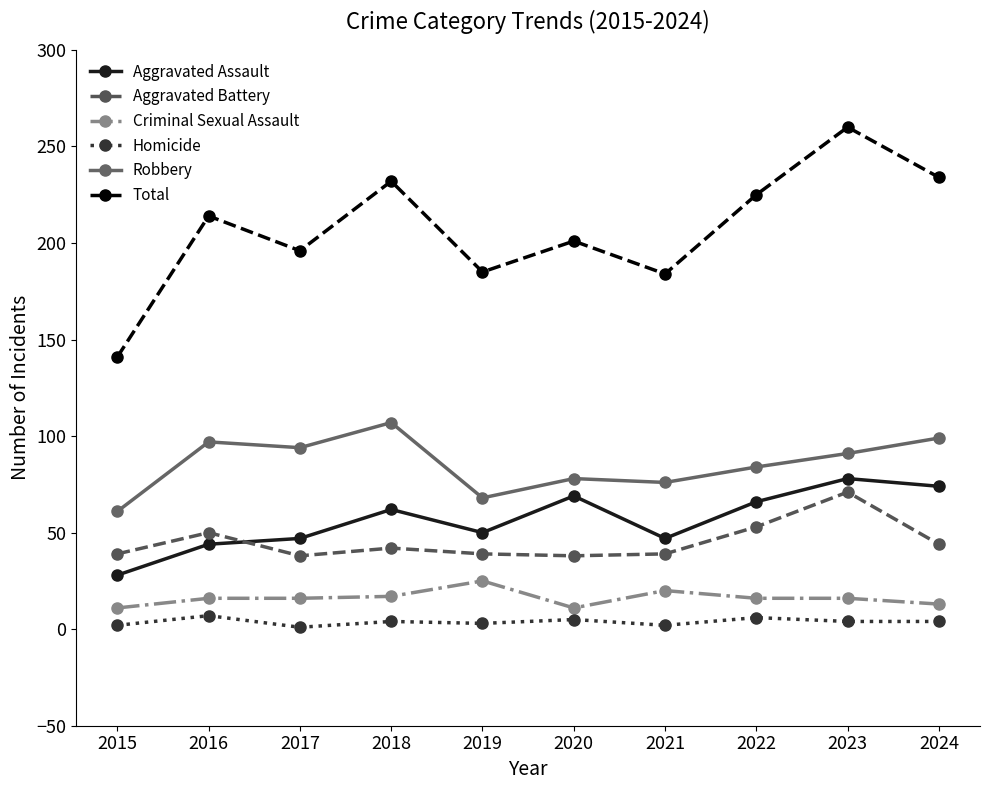

The value of Aggravated Assault at 2022 is 66. True or false?

True